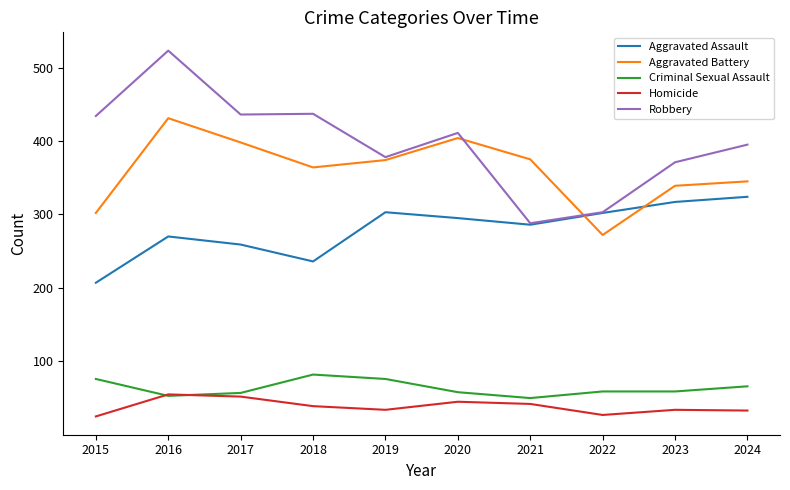

Is the value of Homicide at 2017 greater than the value of Aggravated Battery at 2018?

No